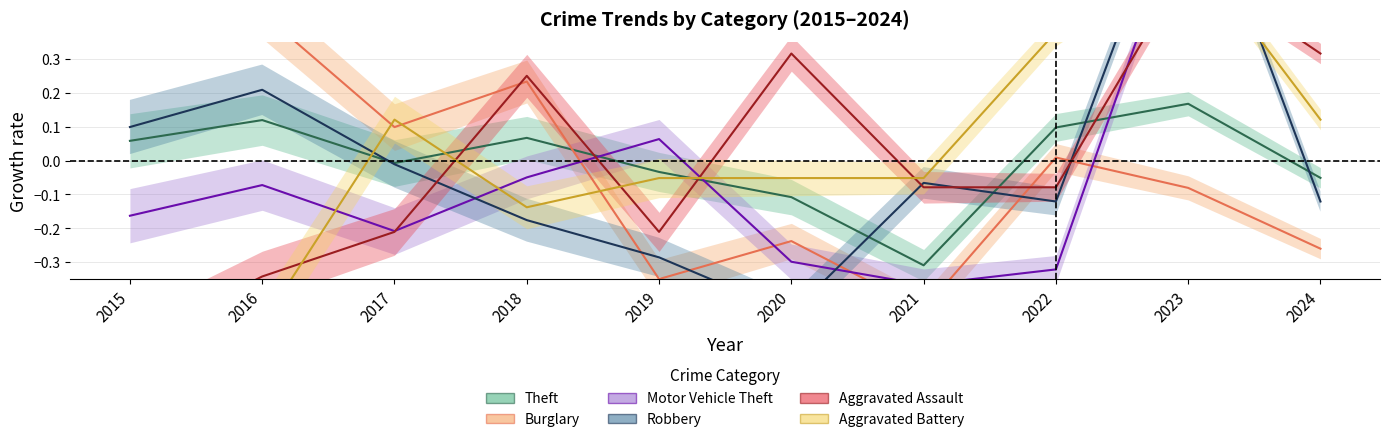

How many lines are shown in the chart?

6